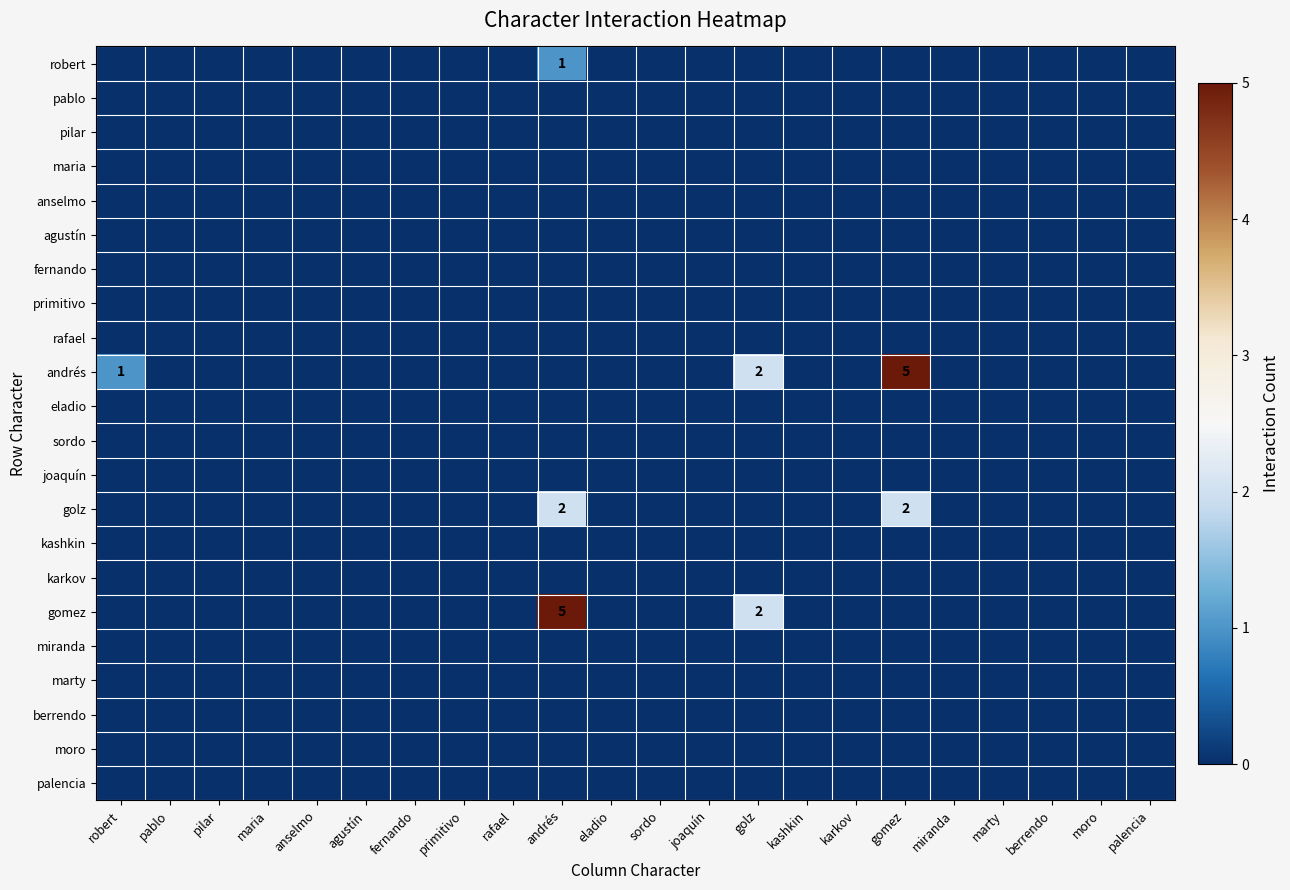

Rank the series at gomez from highest to lowest value.

andrés, golz, robert, pablo, pilar, maria, anselmo, agustín, fernando, primitivo, rafael, eladio, sordo, joaquín, kashkin, karkov, gomez, miranda, marty, berrendo, moro, palencia